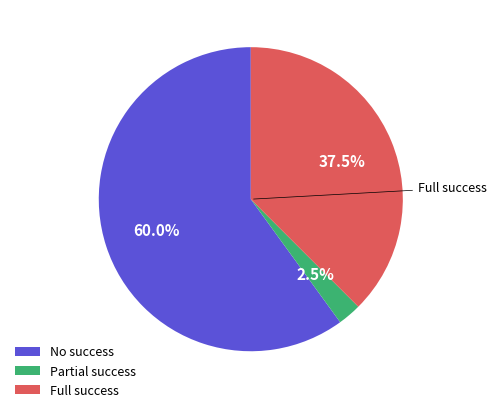

Which category accounts for the majority?

No success